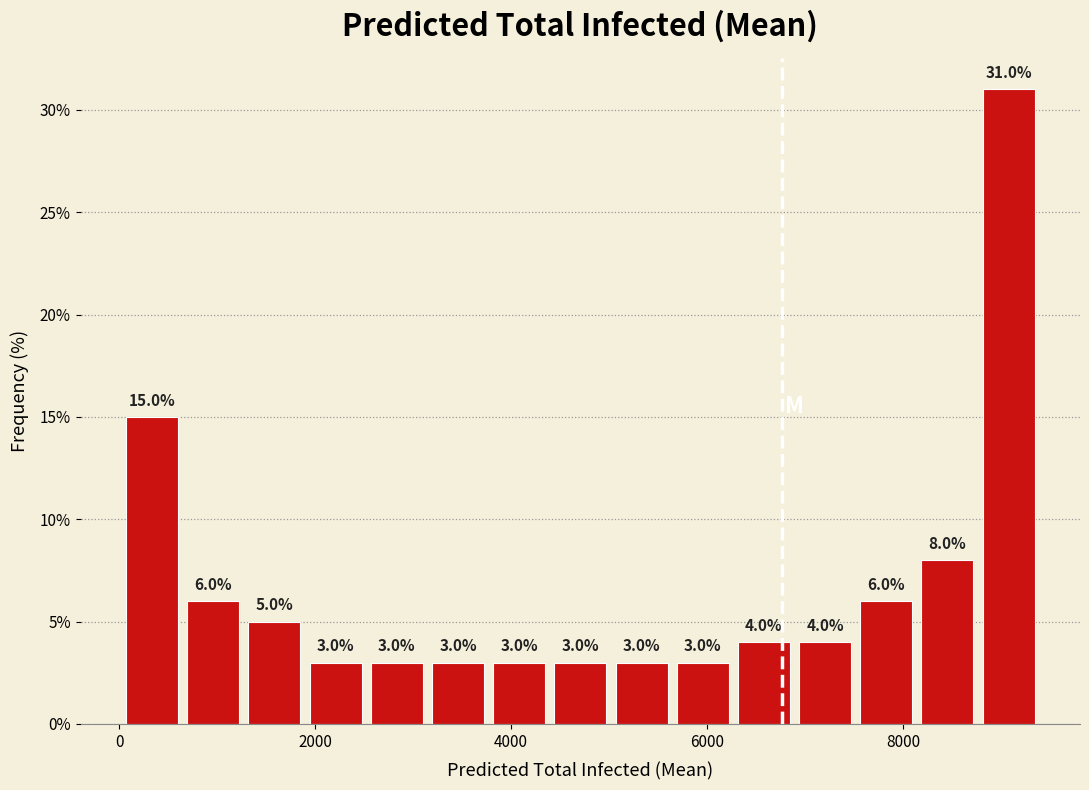

Around what value on the x-axis is the tallest bar? Give the approximate position of its centre, as read against the axis.

9000